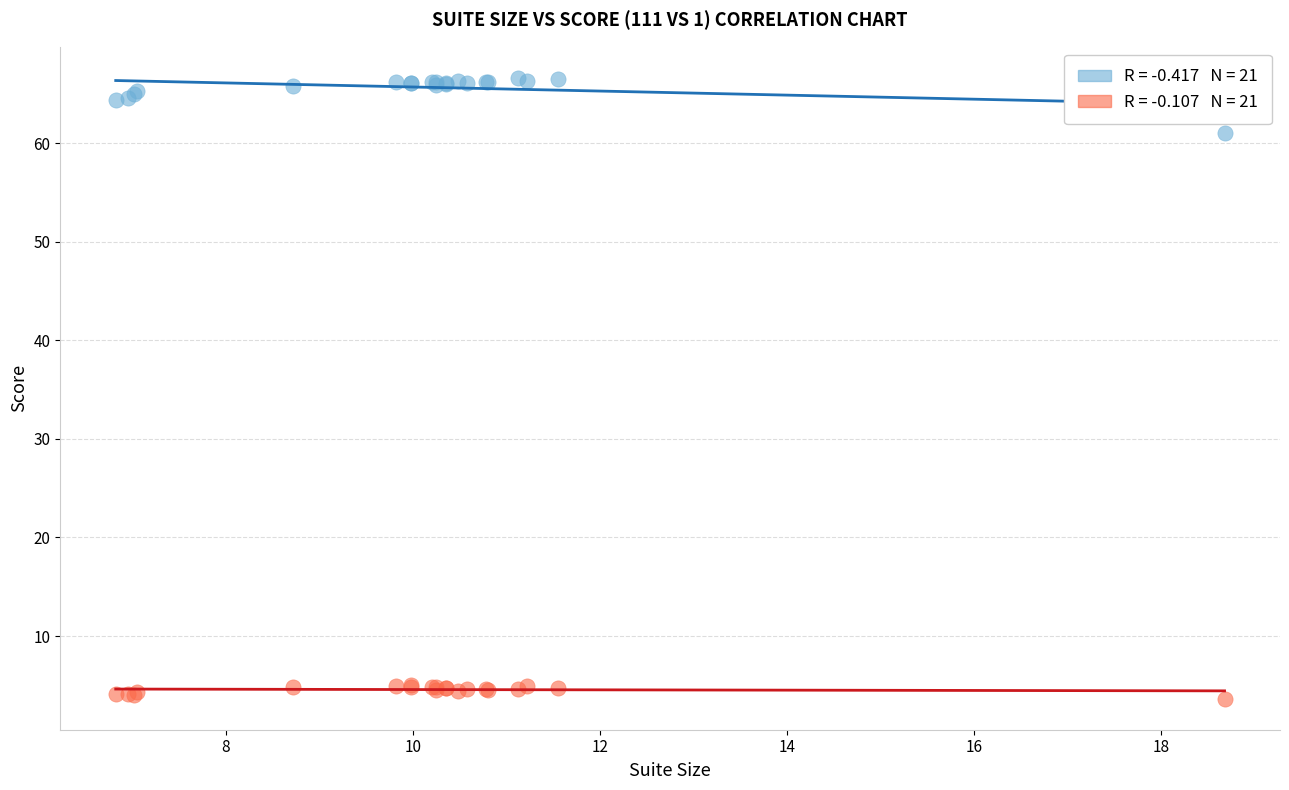

Across all series, what Y value is closest to 35?

61.1